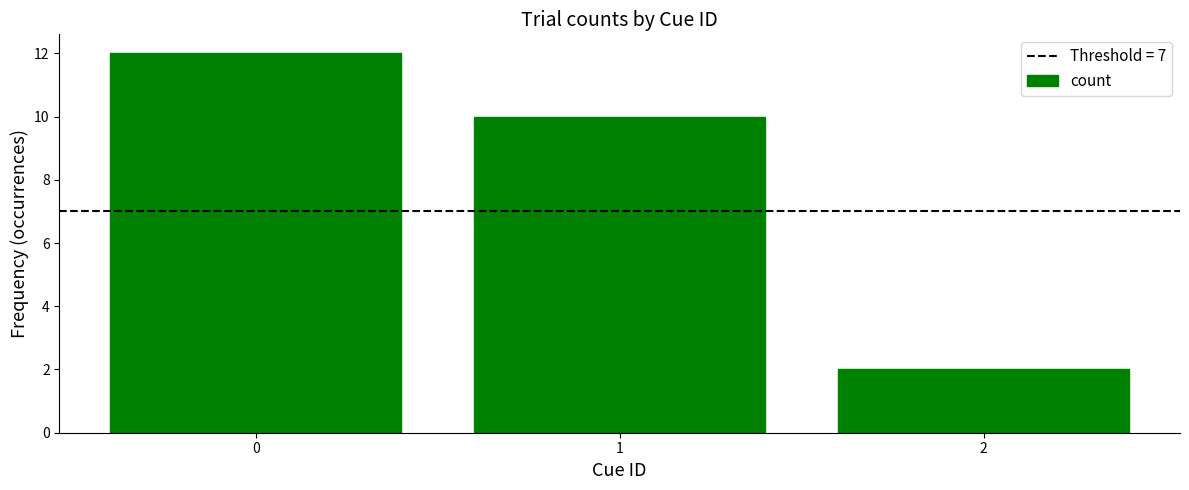

What is the sum of the values at 2 and 1?

12